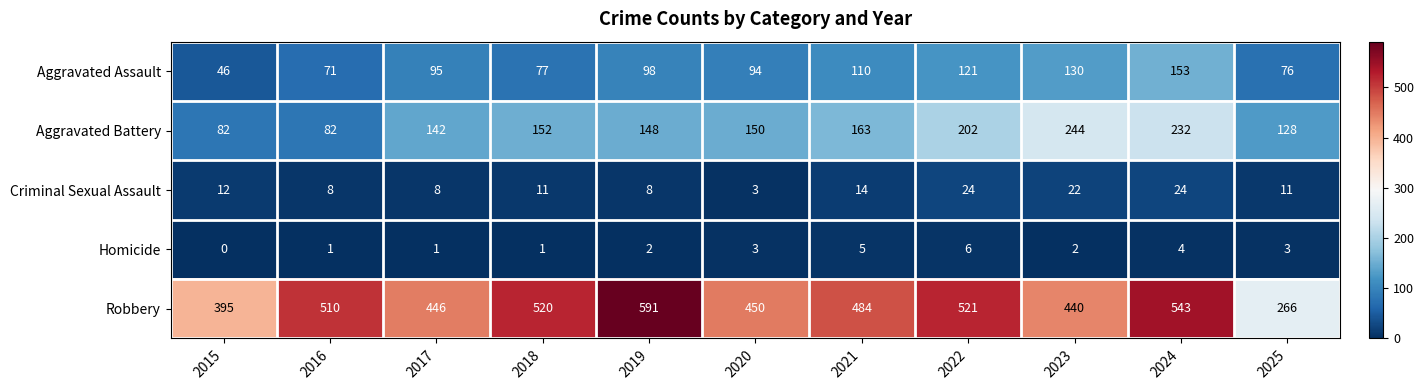

The Aggravated Assault series shows 76 at 2025. True or false?

True